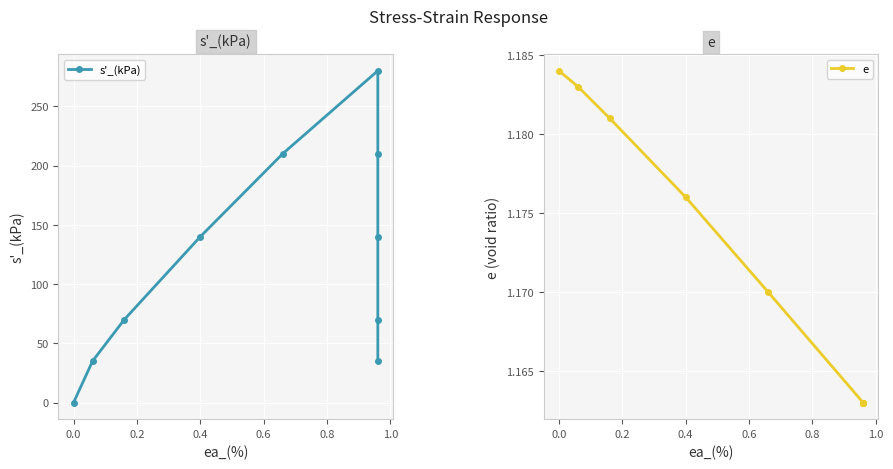

Where do e and s'_(kPa) first cross each other?

−0.2 and 0.0